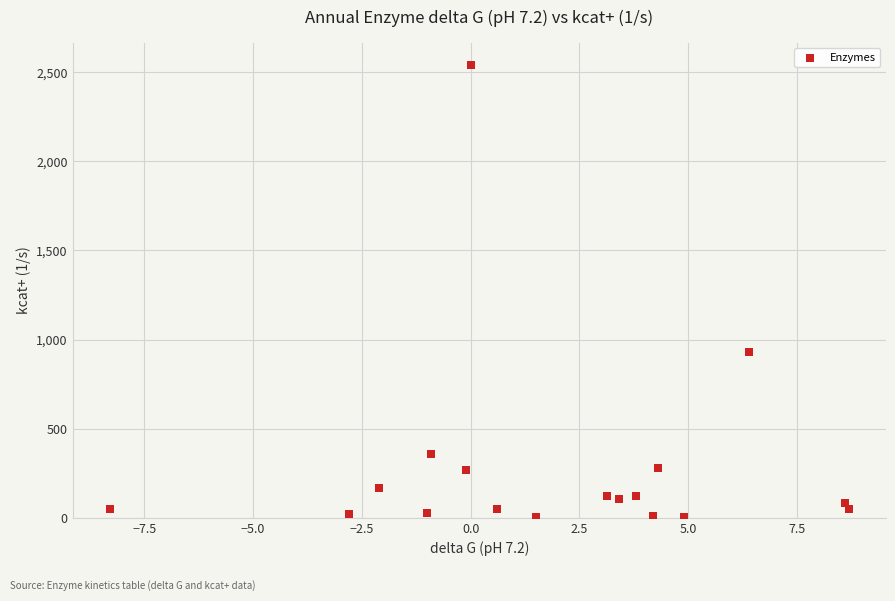

What is the range of X values (max minus min)?

17.0